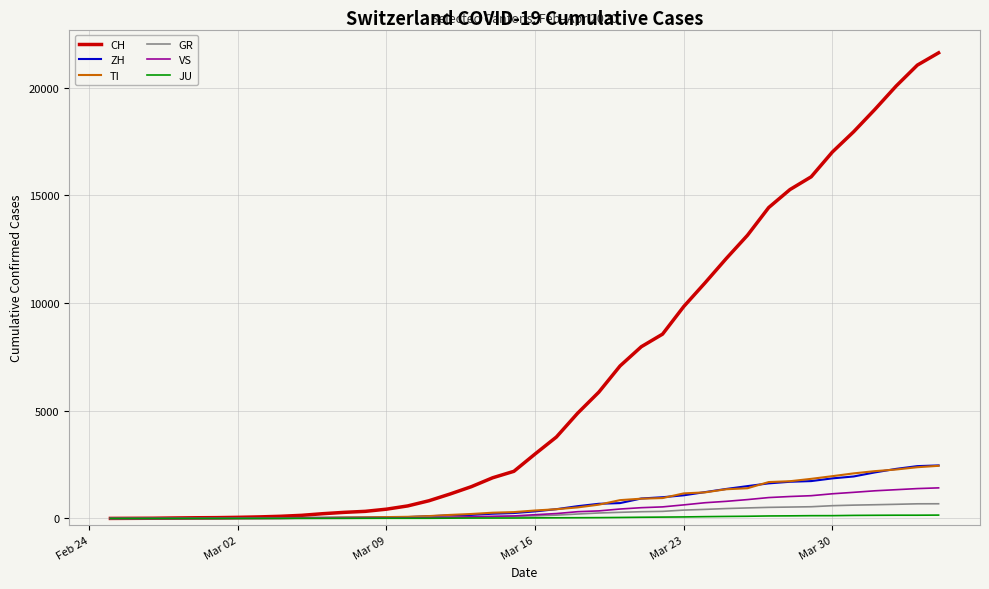

What is the greatest value displayed?

21617